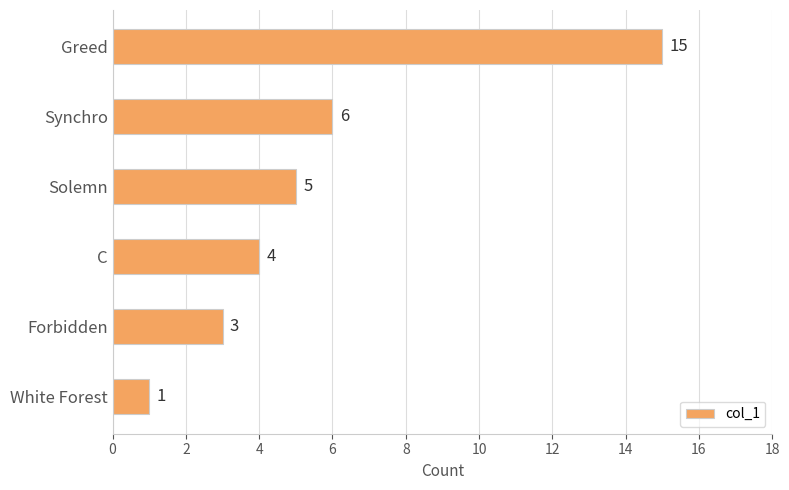

What is the ratio of the value at White Forest to the value at Forbidden?

0.3